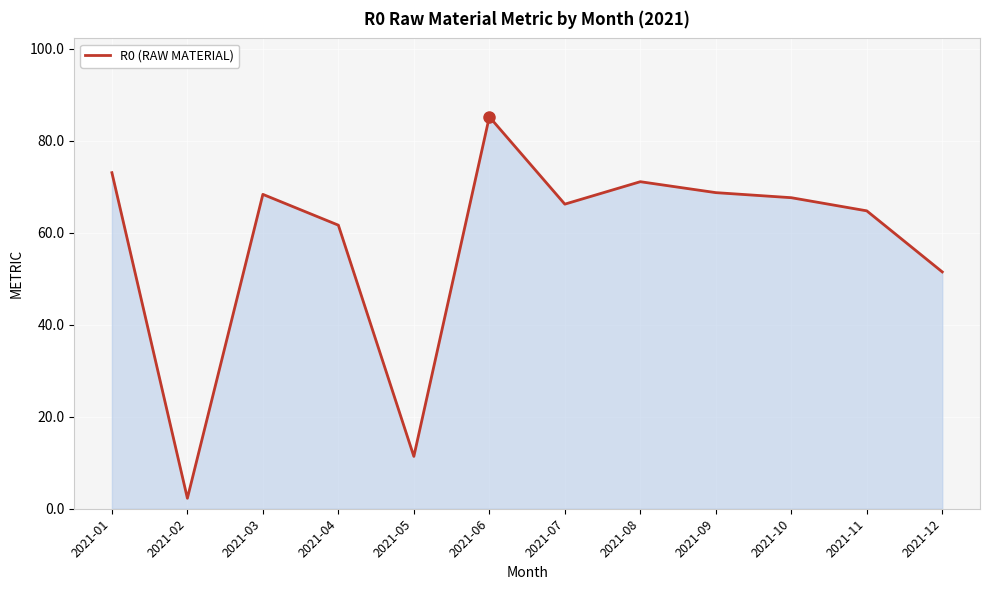

What is the difference between the maximum and minimum values?

83.0